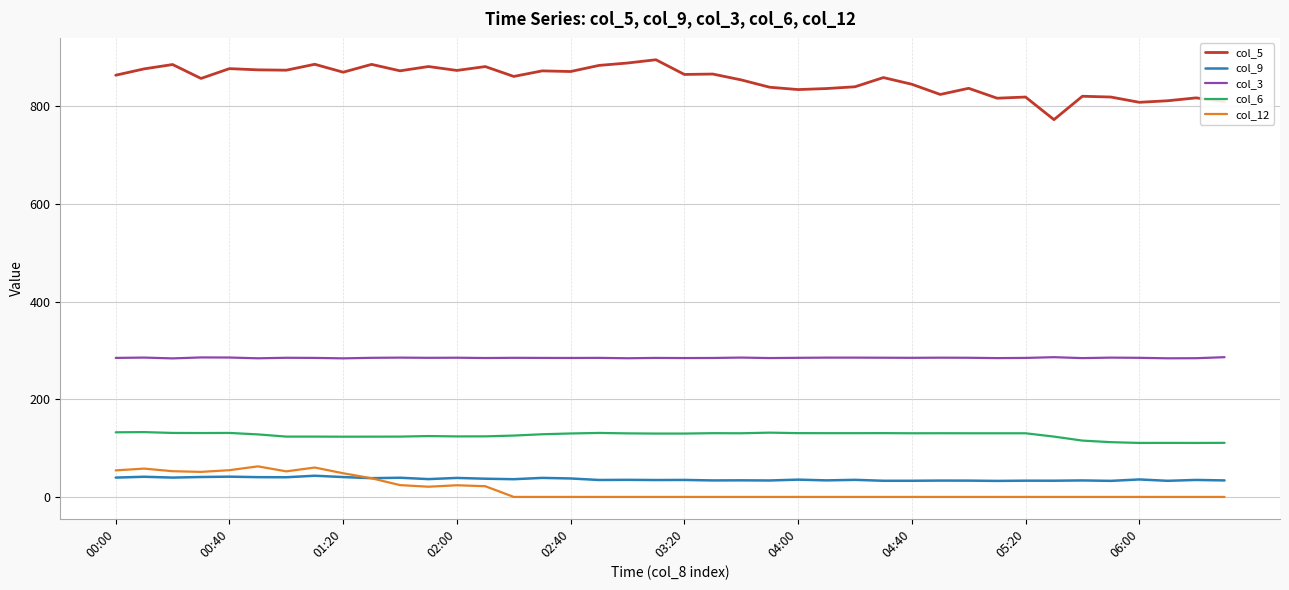

What is the greatest value displayed?

895.7